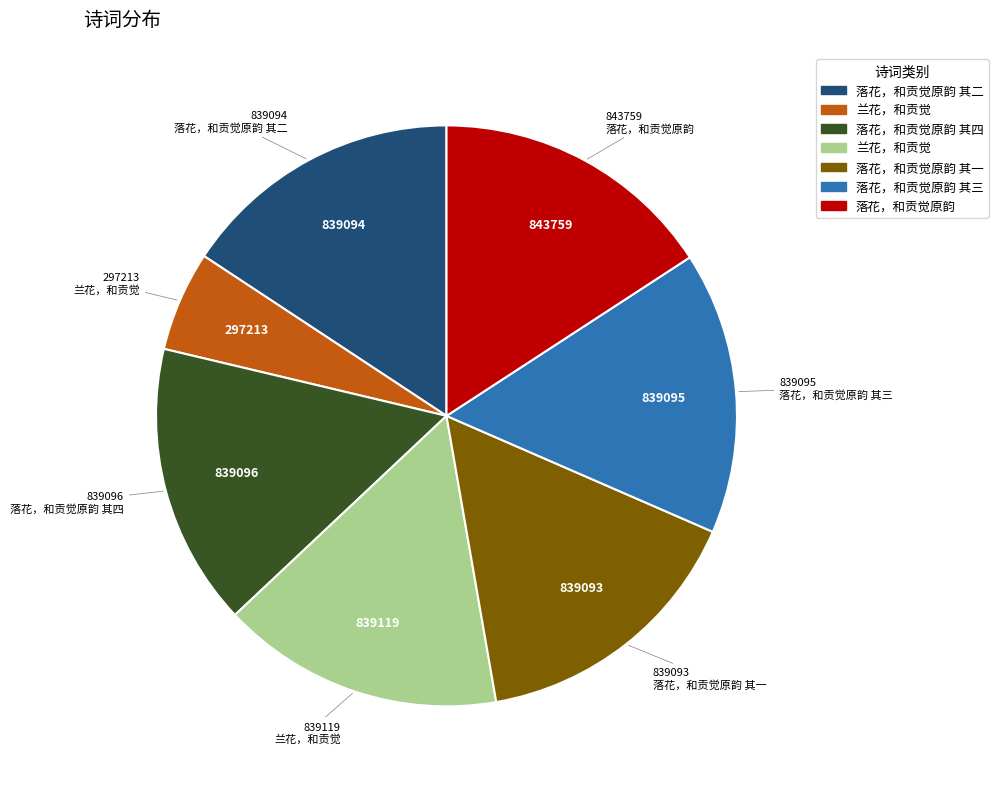

Is there a majority slice in this chart?

No